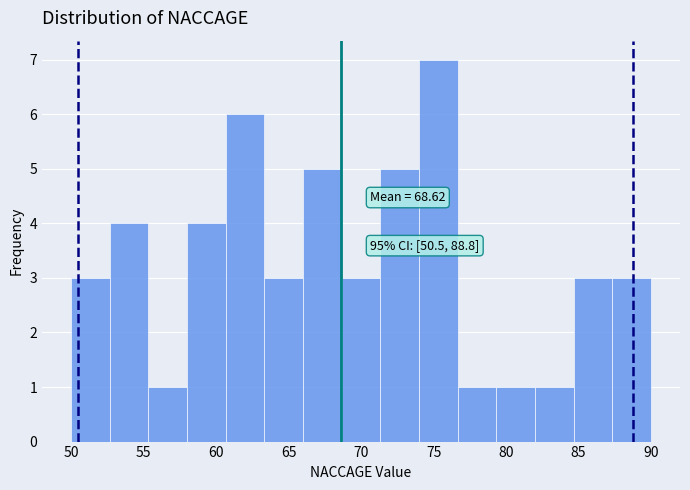

Which range on the x-axis has the tallest bar?

74.0 to 76.5